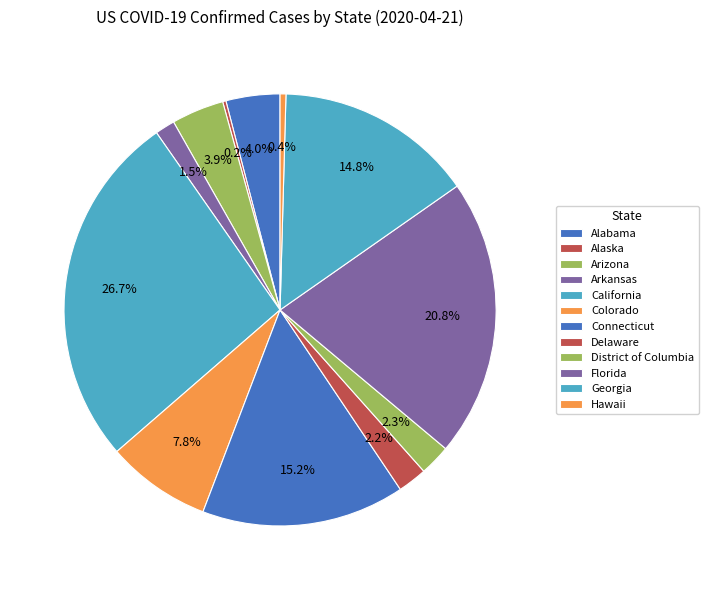

Count the number of slices in the pie.

12